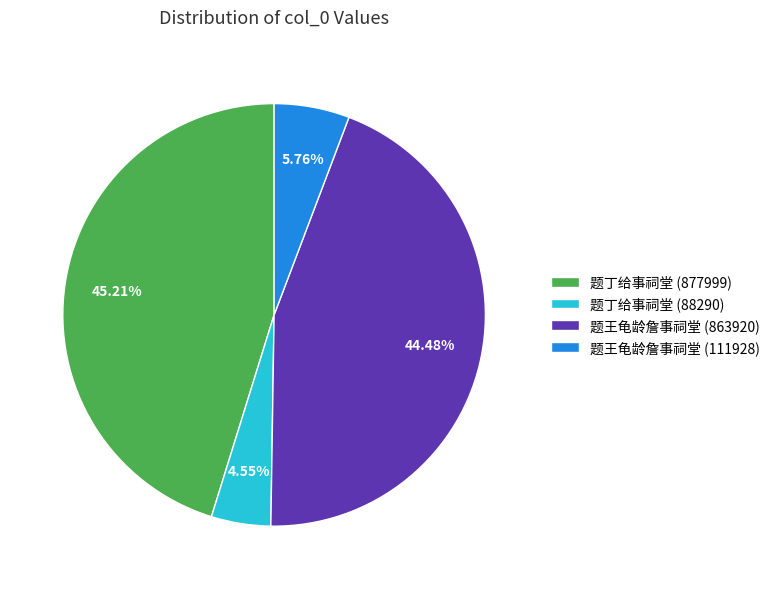

What is the ratio of the value at 题丁给事祠堂 (877999) to the value at 题王龟龄詹事祠堂 (111928)?

7.8